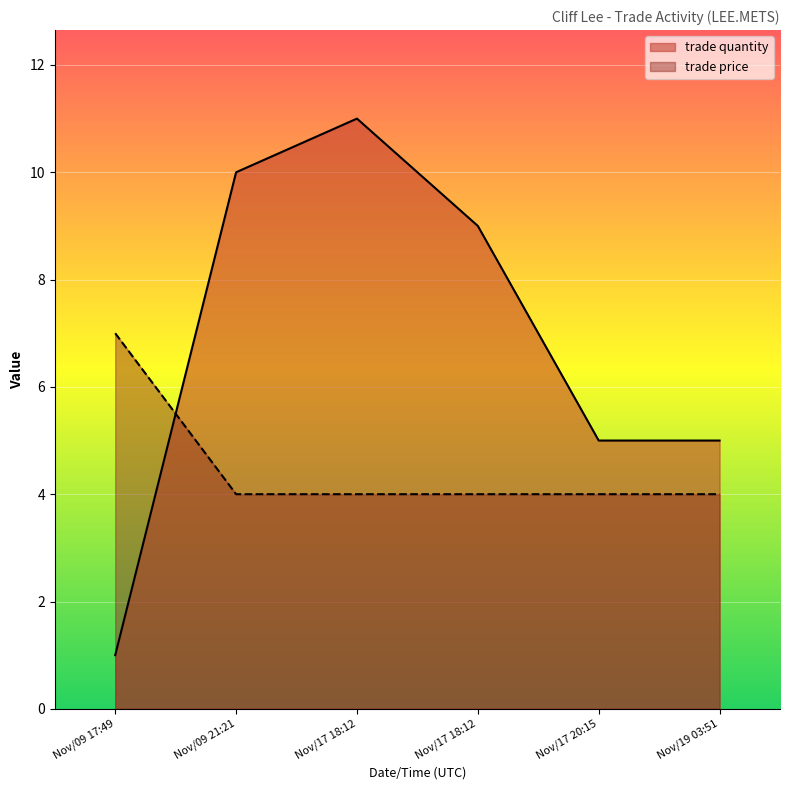

Reading left to right, list all the values displayed in this chart.

trade quantity: Nov/09 17:49=1	Nov/09 21:21=10	Nov/17 18:12=11	Nov/17 18:12=9	Nov/17 20:15=5	Nov/19 03:51=5
trade price: Nov/09 17:49=7	Nov/09 21:21=4	Nov/17 18:12=4	Nov/17 18:12=4	Nov/17 20:15=4	Nov/19 03:51=4